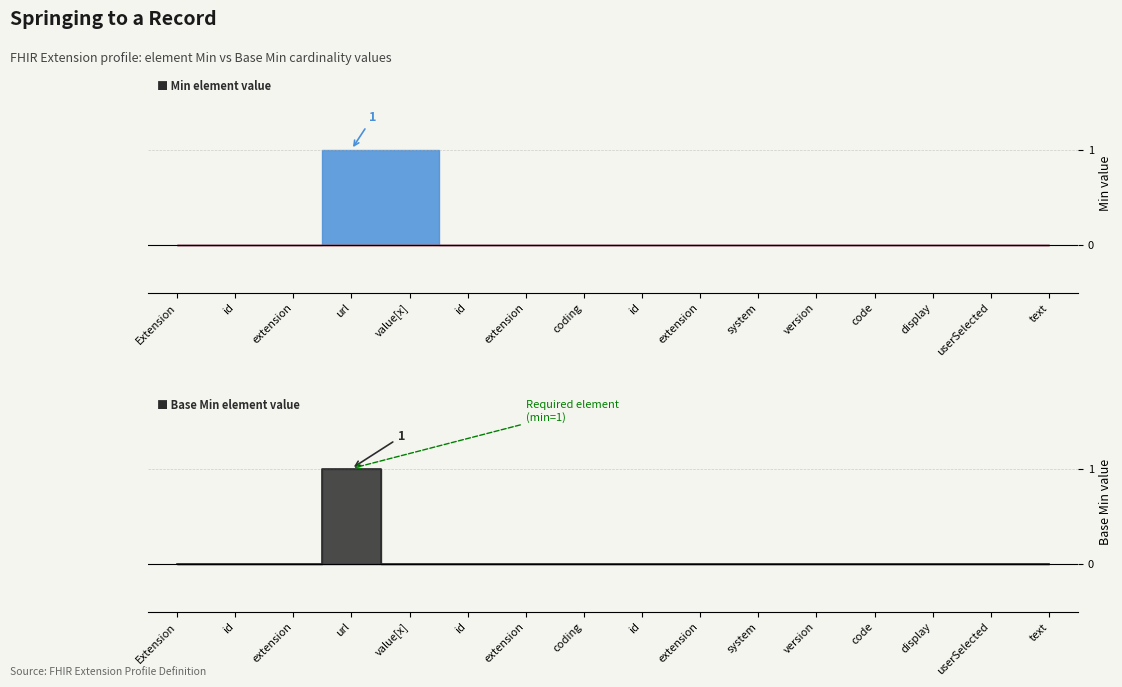

Rank the categories by value from lowest to highest.

Extension, id, extension, value[x], id, extension, coding, id, extension, system, version, code, display, userSelected, text, url